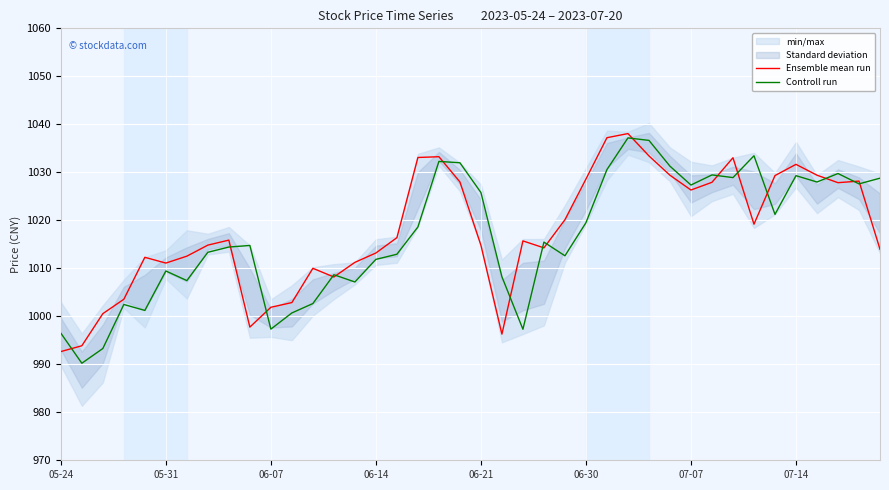

List the series in order of their peak value, lowest first.

Controll run, Ensemble mean run